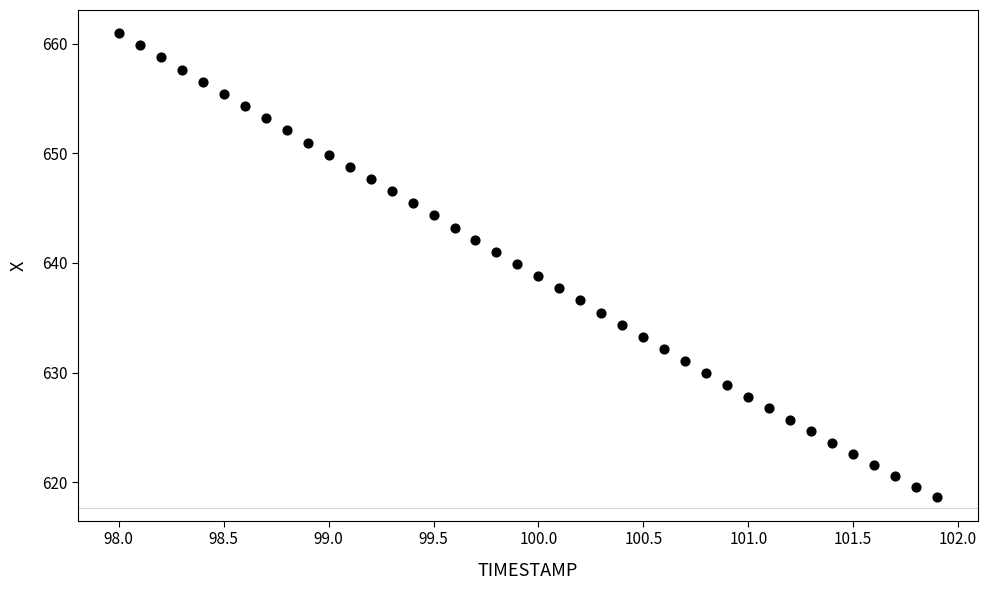

What is the range of Y values (max minus min)?

42.3